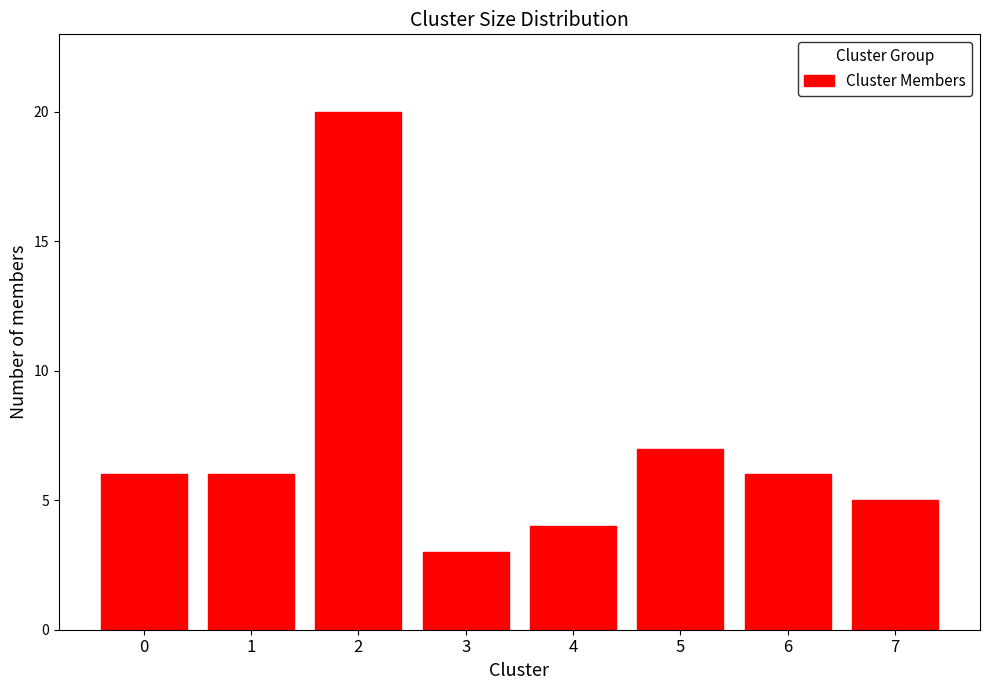

Reading left to right, what are all the values shown in this chart?

6	6	20	3	4	7	6	5